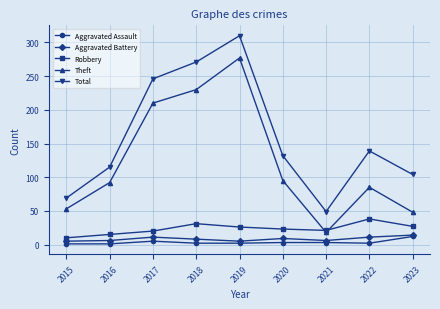

List the labels in order of Total value, largest first.

2019, 2018, 2017, 2022, 2020, 2016, 2023, 2015, 2021